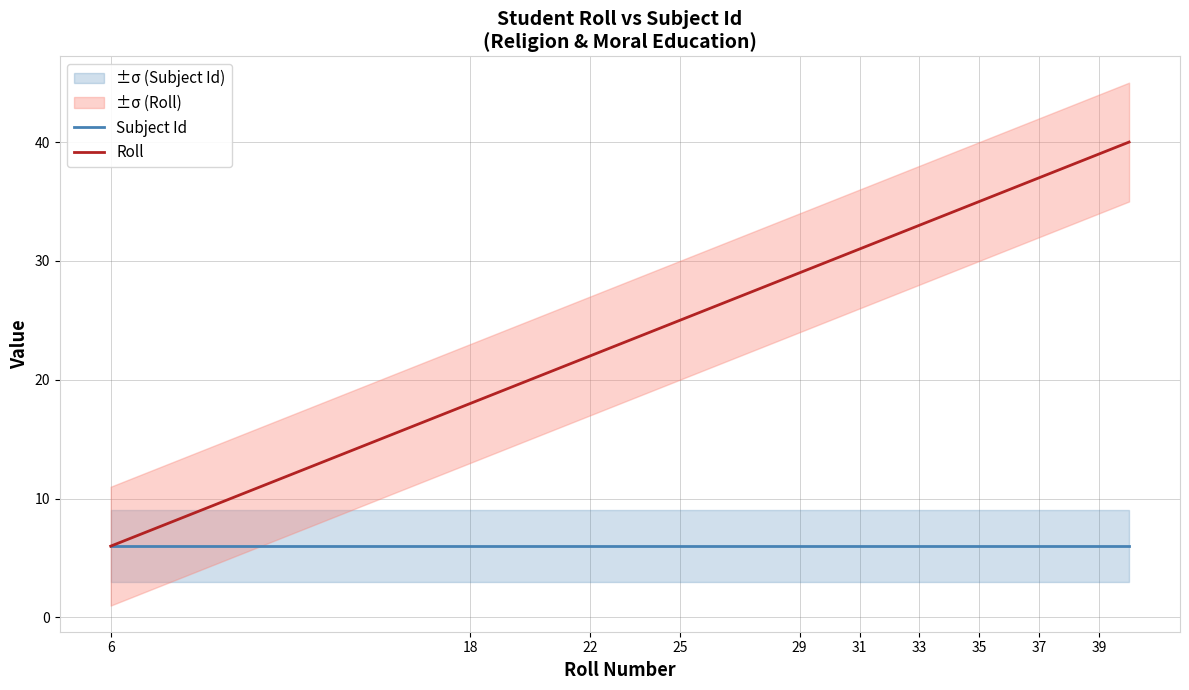

The value of Subject Id at 35 is 4. True or false?

False